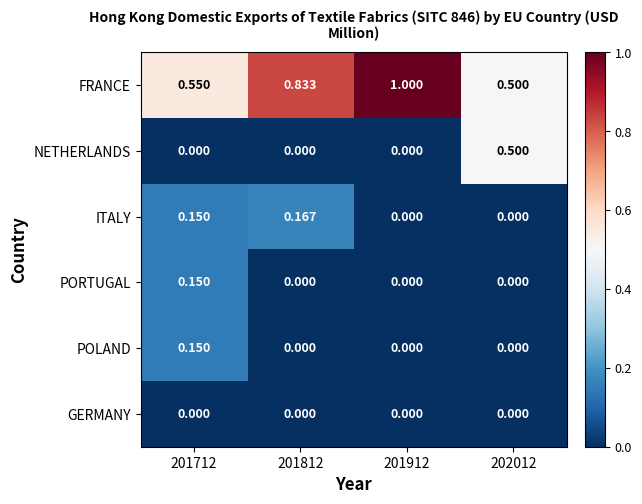

Which series changed the most between 201712 and 201812?

FRANCE